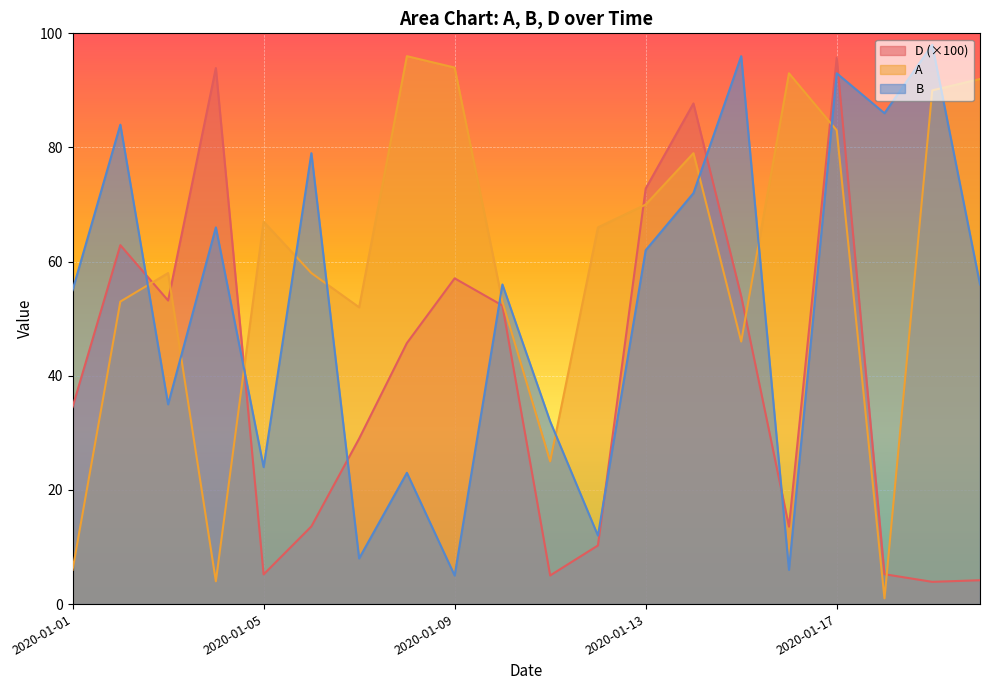

Rank the series by their average value, from highest to lowest.

A, B, D (×100)